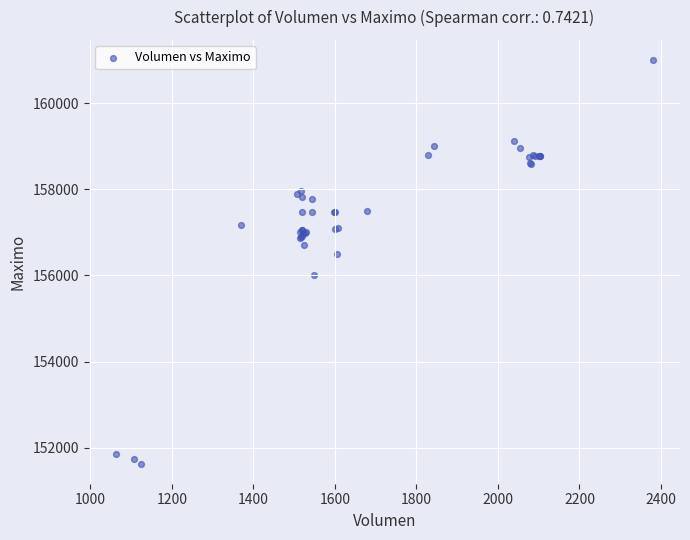

What Y value in the scatter plot is closest to 156316?

156500